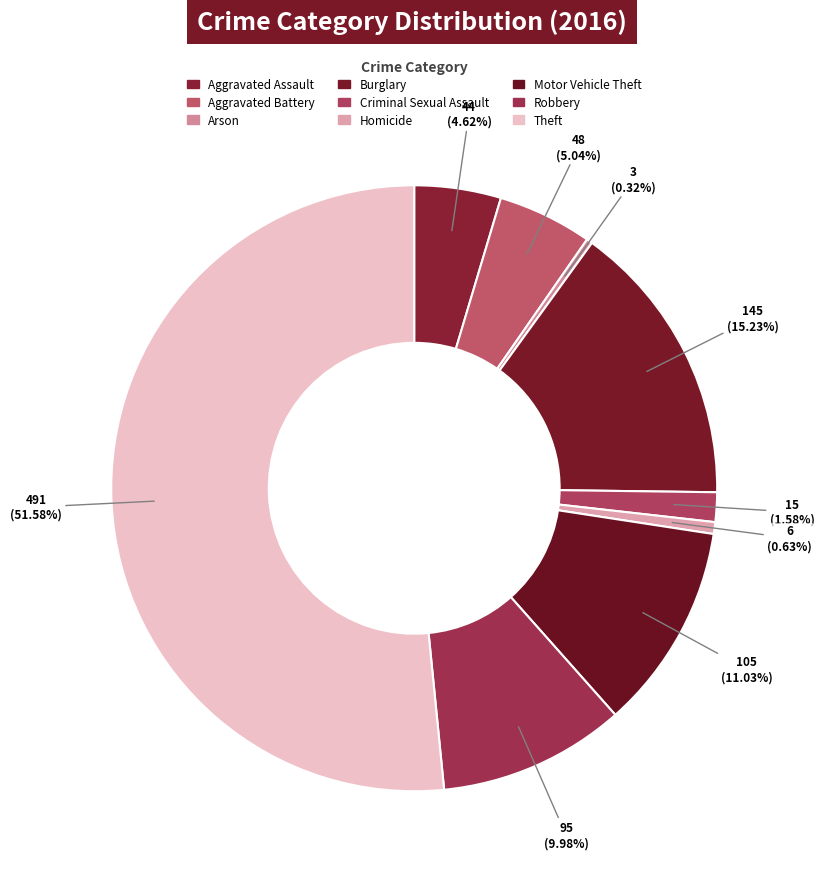

How many segments does this pie chart have?

9